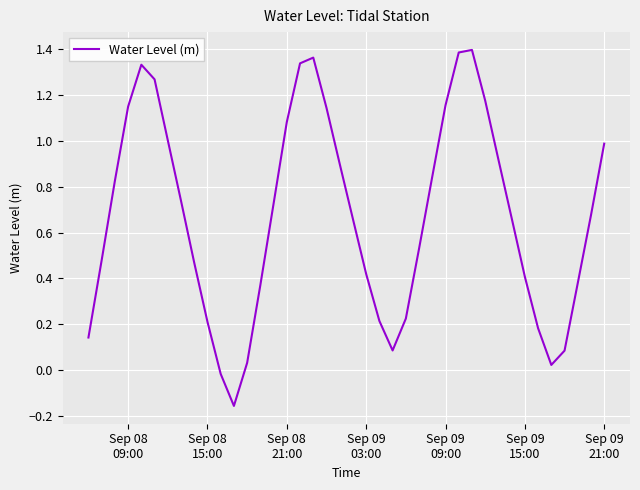

What is the difference between the maximum and minimum values?

1.6